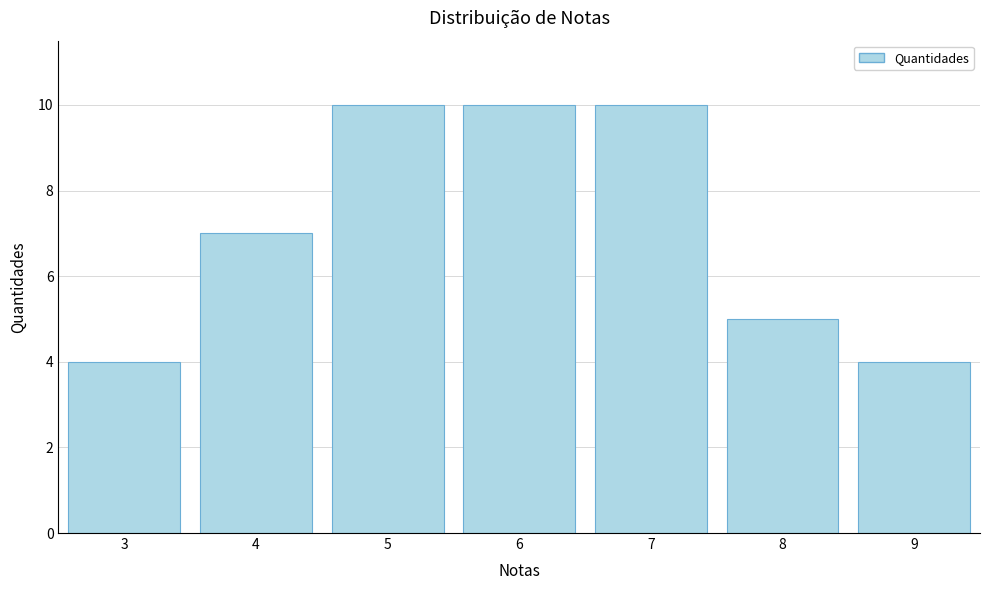

Reading left to right, extract all data points from this chart.

3=4	4=7	5=10	6=10	7=10	8=5	9=4